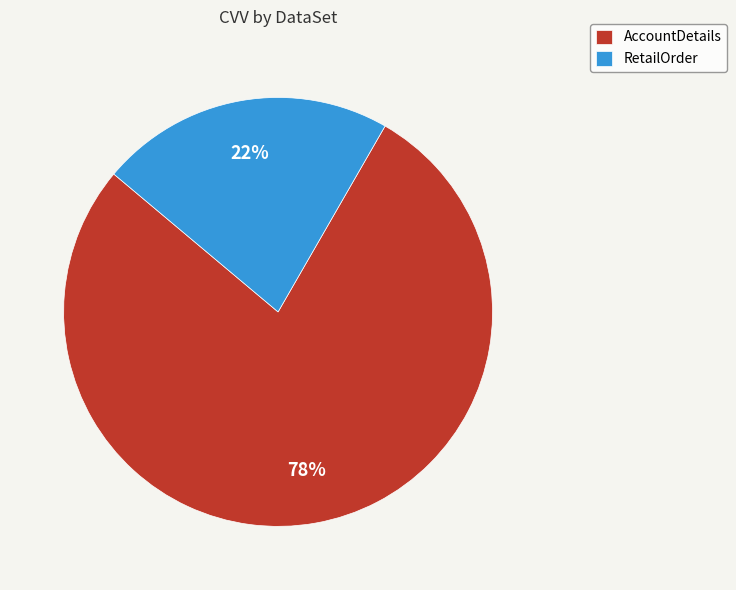

How many segments does this pie chart have?

2